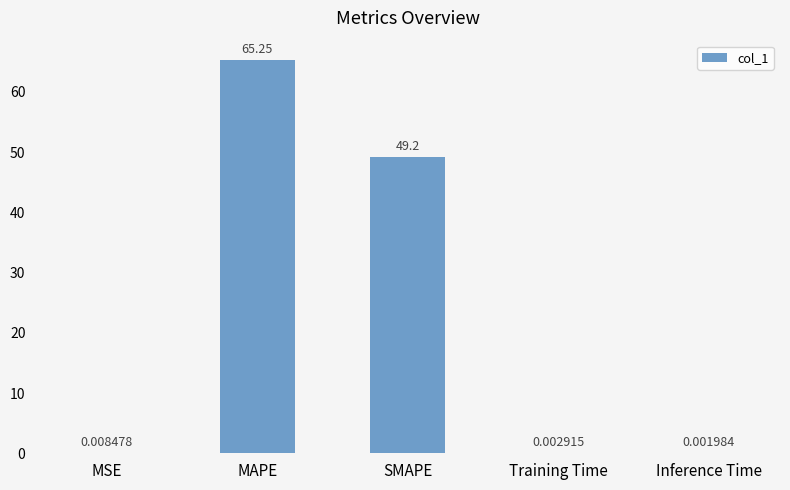

Where is the data nearest to the value 32?

SMAPE